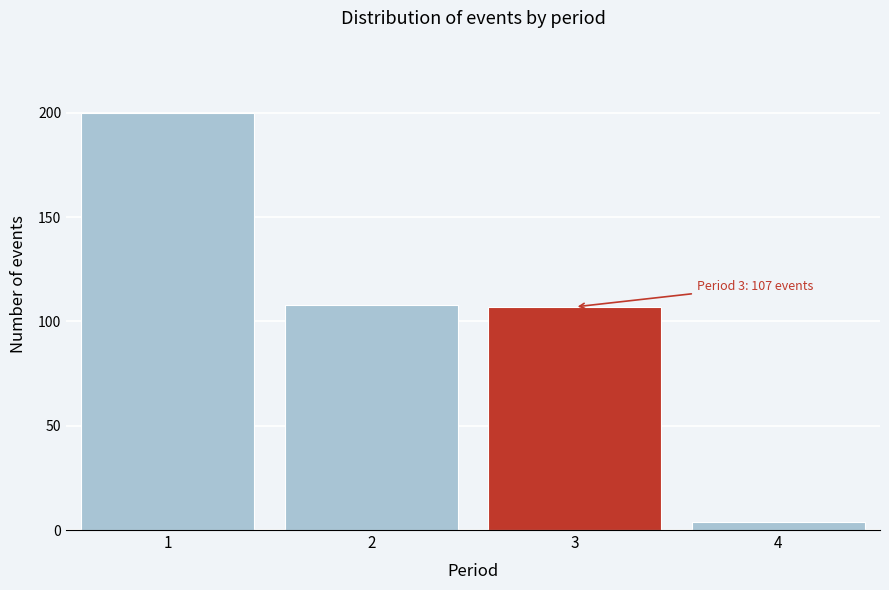

Reading left to right, extract all data points from this chart.

1=200	2=108	3=107	4=4